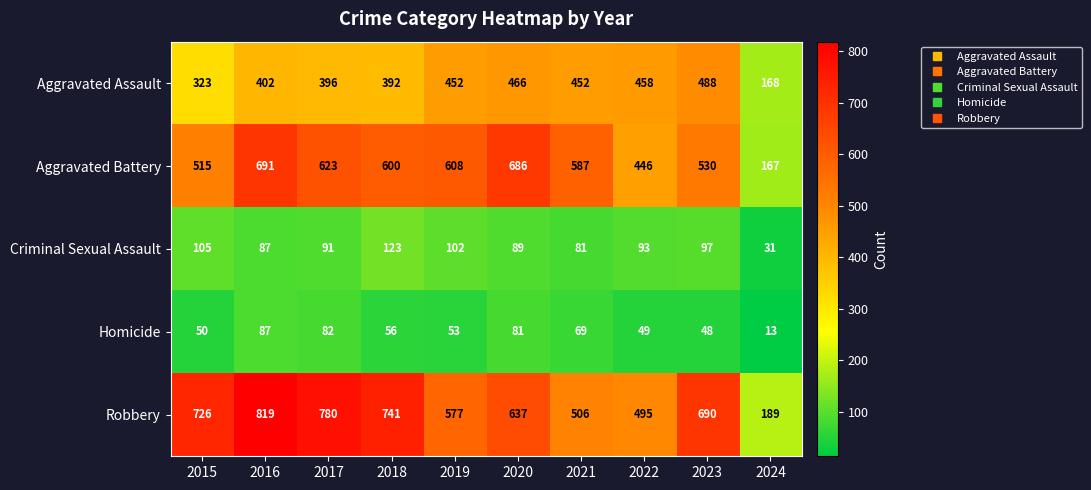

Which series has the largest total across all categories?

Robbery